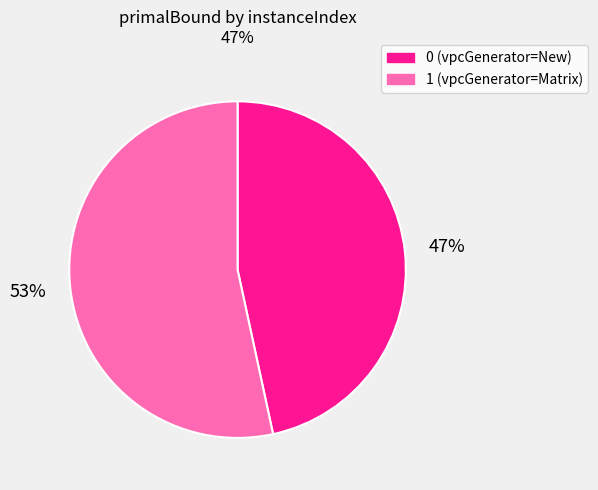

True or false: 0 accounts for 61% of the total.

False